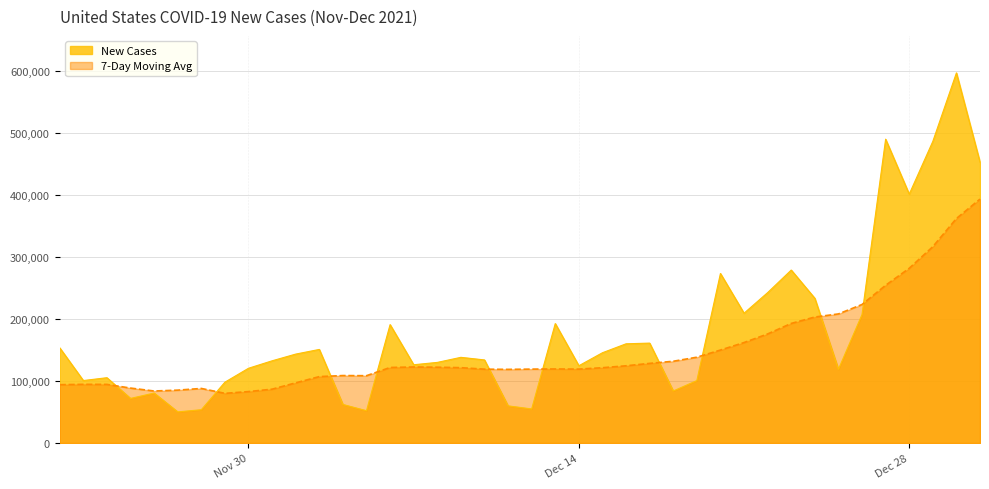

What is the total value across all series at 2021-12-13?

312290